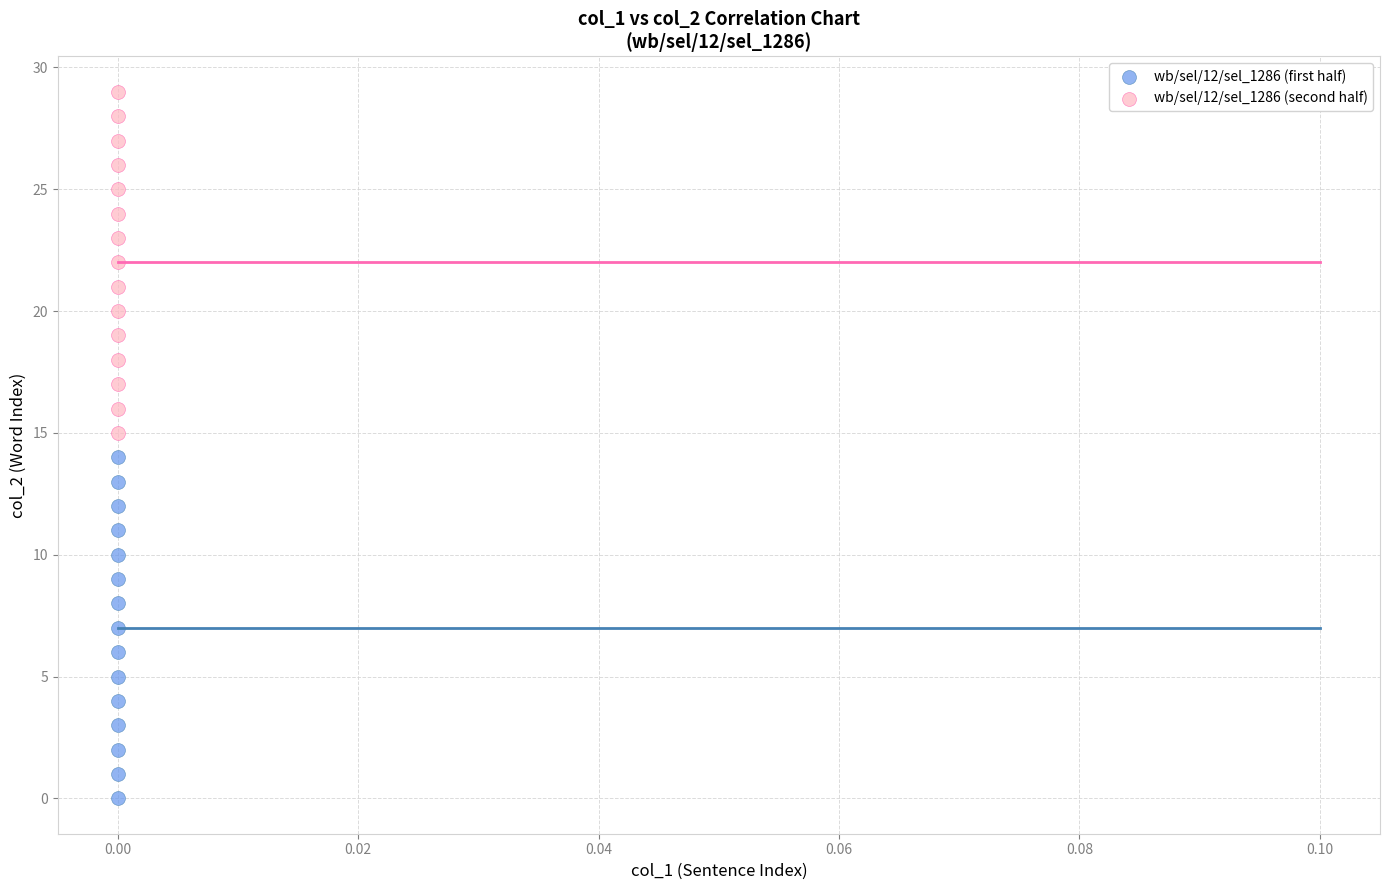

What are all the series names shown in the legend?

wb/sel/12/sel_1286 (first half), wb/sel/12/sel_1286 (second half)